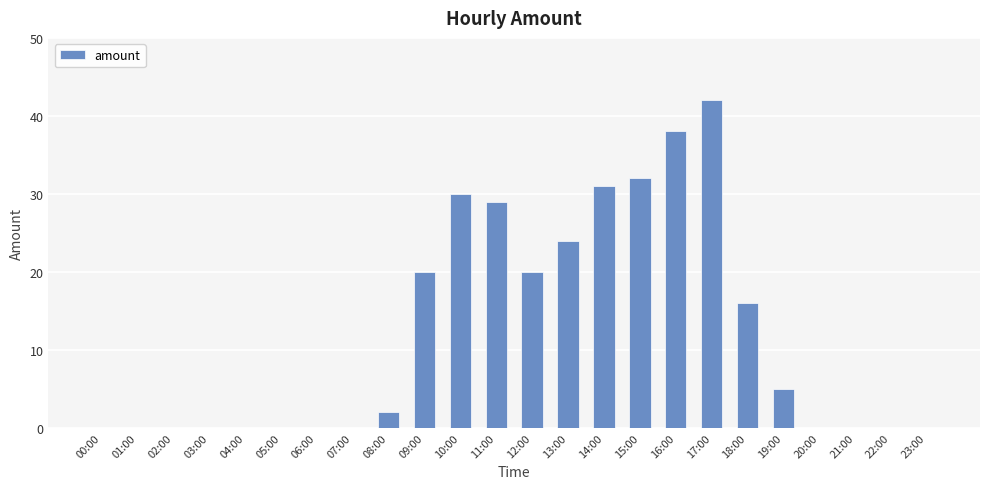

Are the bars grouped side by side (vs. stacked)?

No